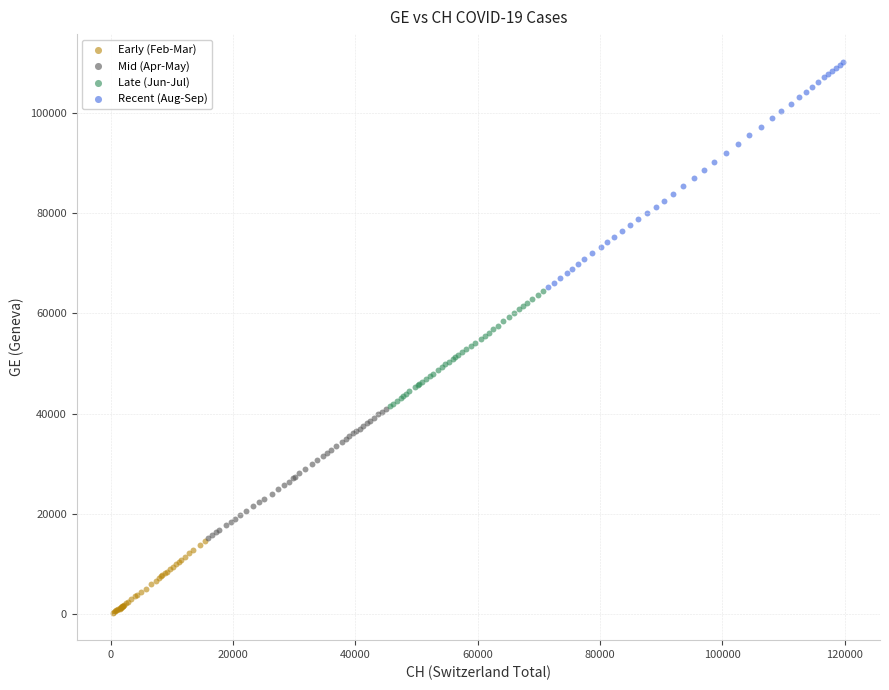

Which series reaches the minimum Y coordinate?

Early (Feb-Mar)